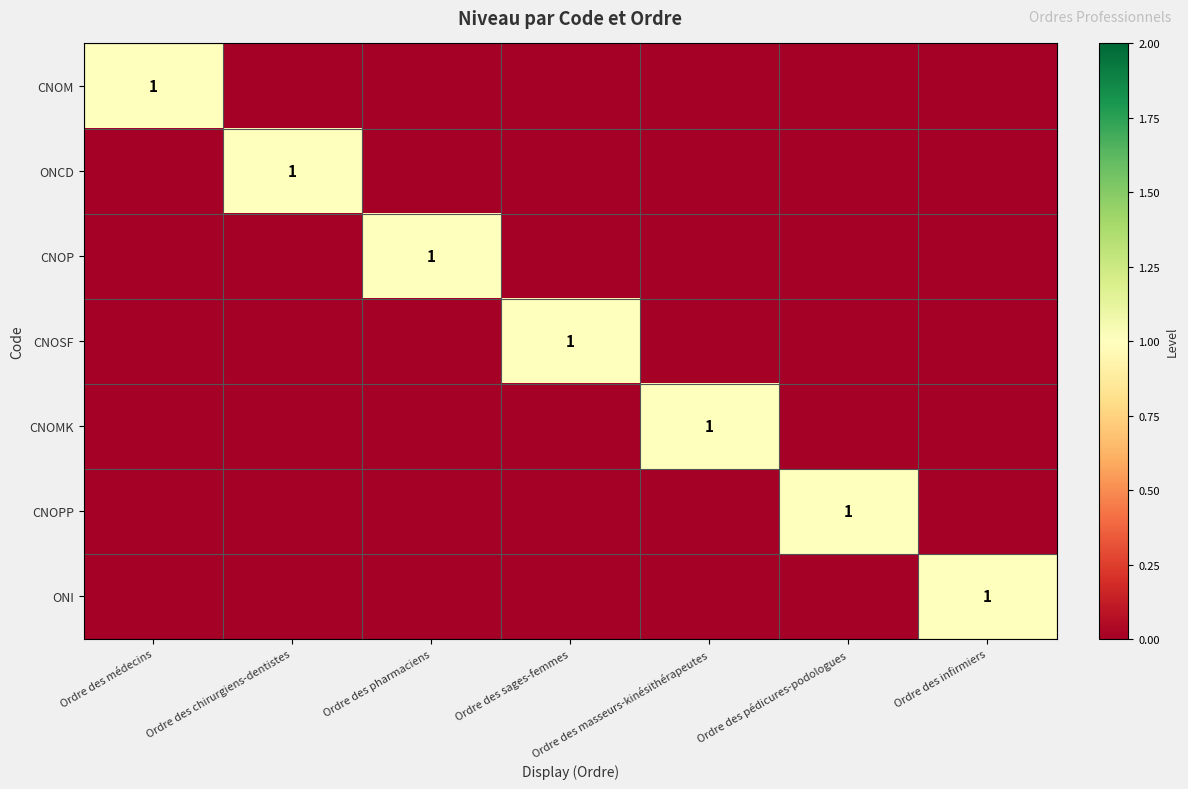

True or false: CNOM has a value of 1 at Ordre des médecins.

True